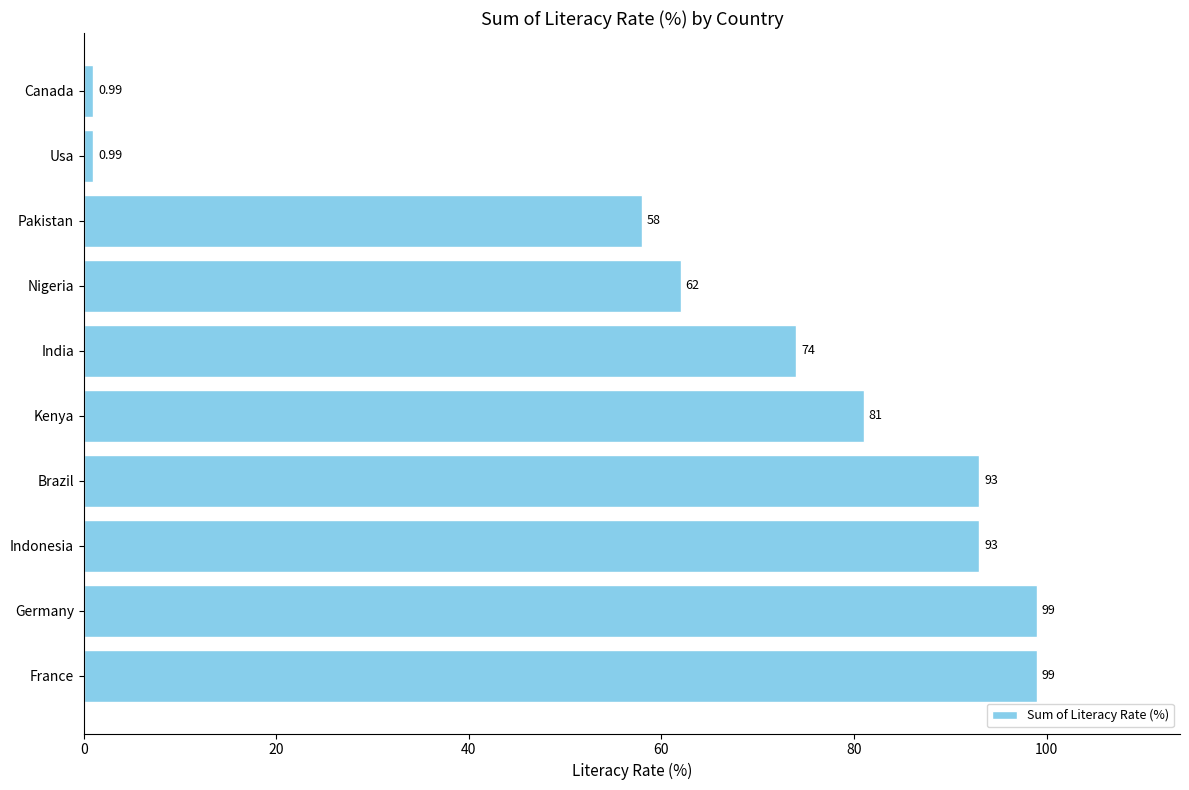

What is the difference between the maximum and minimum values?

98.0